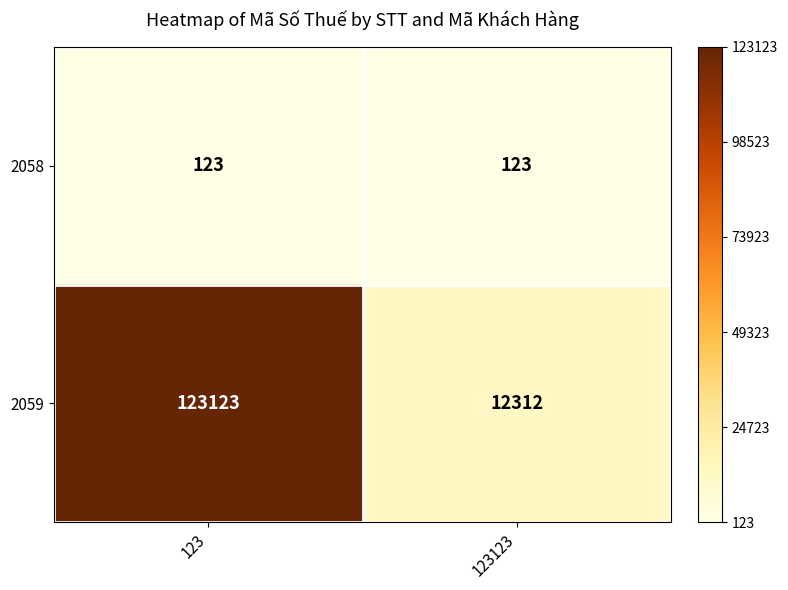

Reading right to left, extract all data points from this chart.

2058: 123	123
2059: 12312	123123